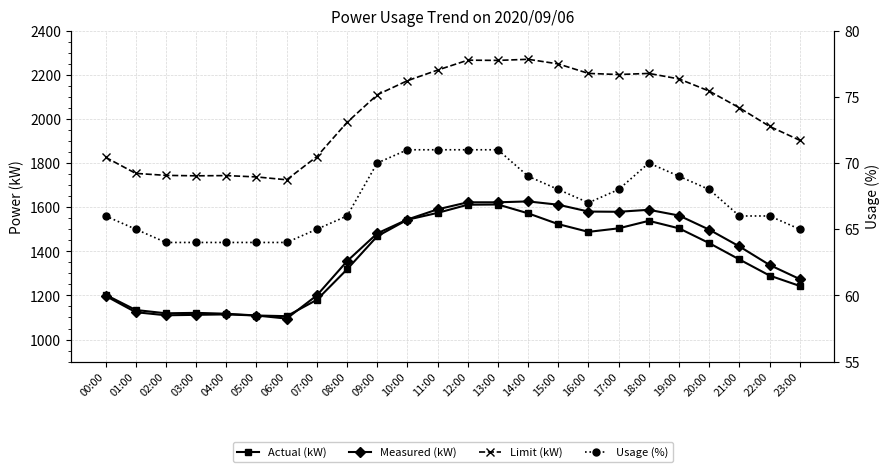

At which label does Actual (kW) first exceed 1437?

09:00